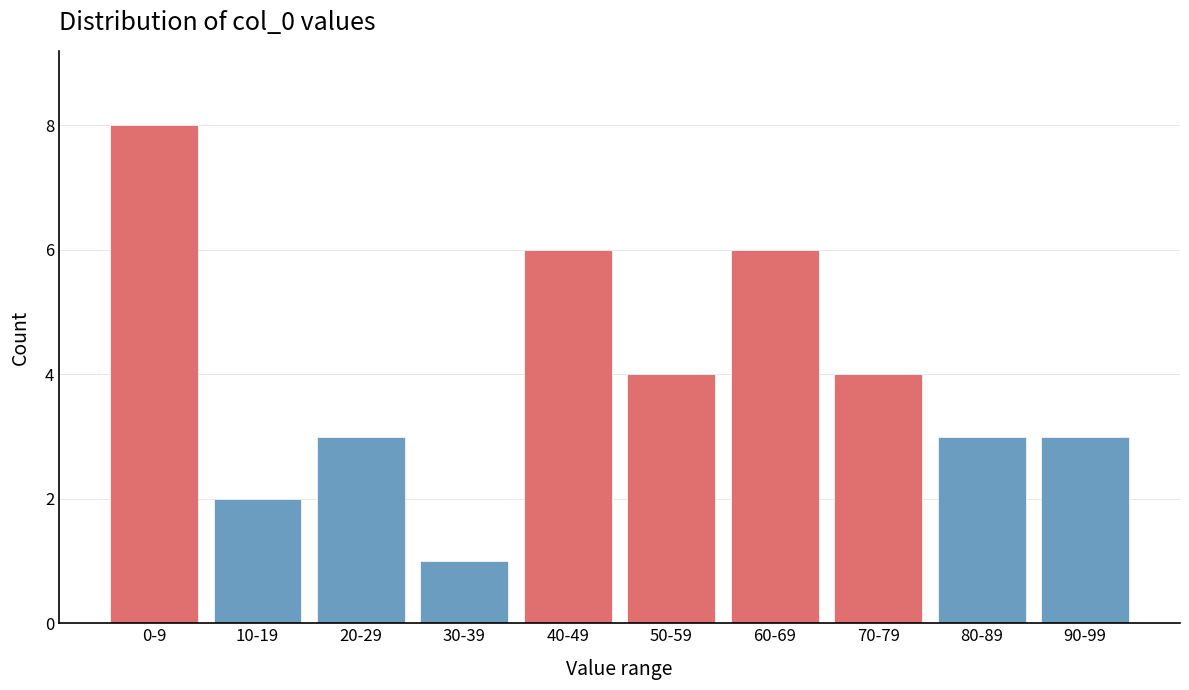

Reading right to left, list all the values displayed in this chart.

90-99=3	80-89=3	70-79=4	60-69=6	50-59=4	40-49=6	30-39=1	20-29=3	10-19=2	0-9=8